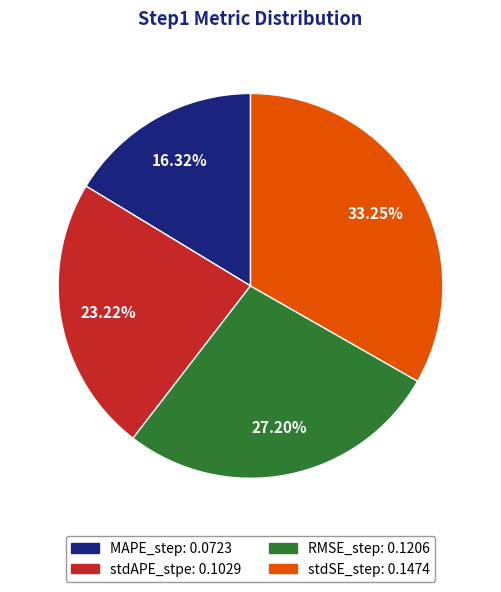

To the nearest percent, what is the difference between the stdSE_step and stdAPE_stpe slice percentages?

10%